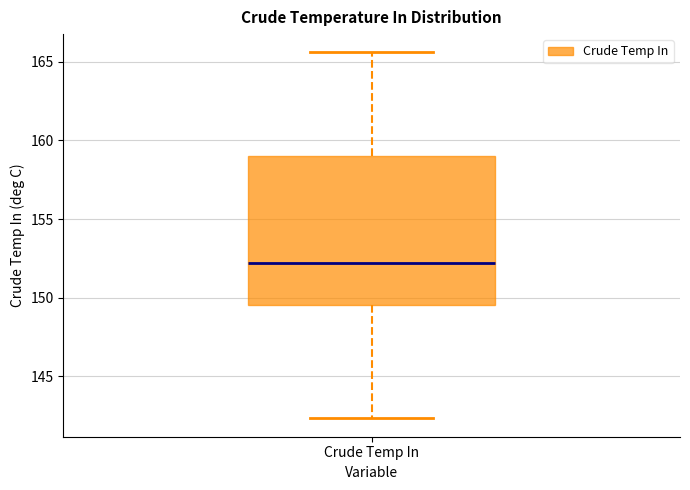

Transcribe this box plot: give where the median line is, the range the box spans, and where the two whiskers end, as read against the y-axis. The values are not printed on the chart, so give them approximately, as read against the axis.

median 152.0, box 149.5 to 159.0, whiskers 142.5 to 165.5